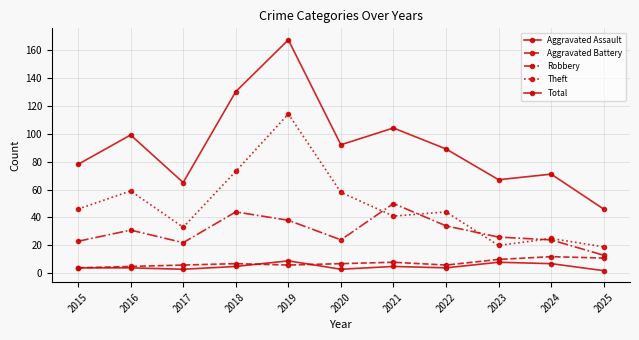

How many distinct data groups are displayed?

5